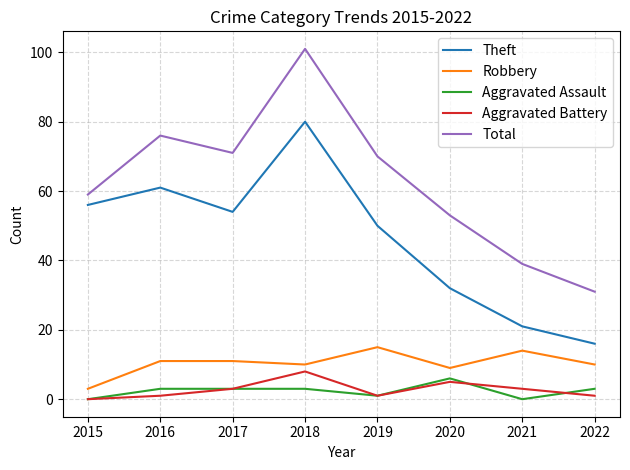

Is it true that Theft equals 61 at 2016?

True